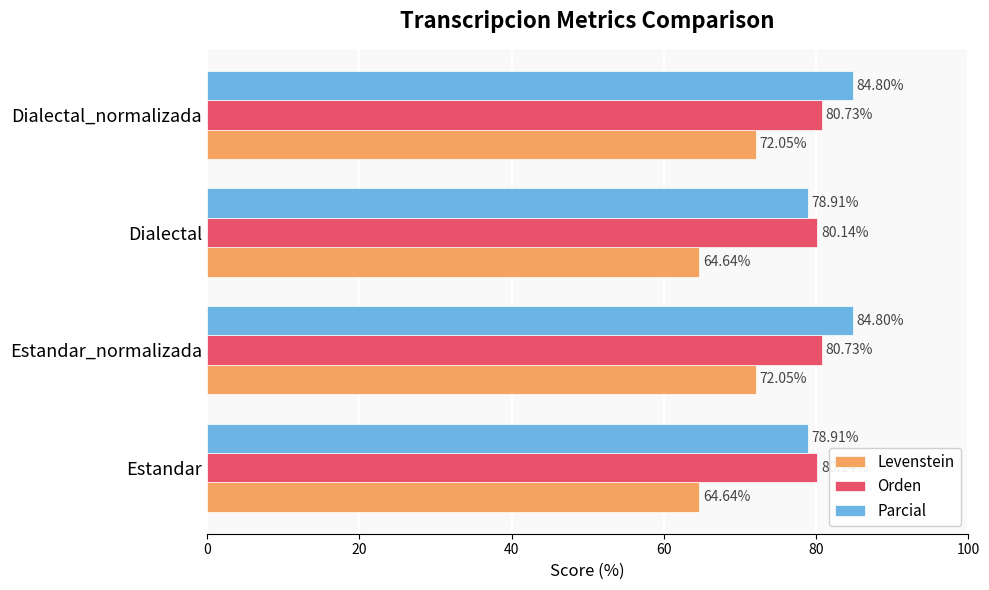

What is the sum of all Orden values?

321.7